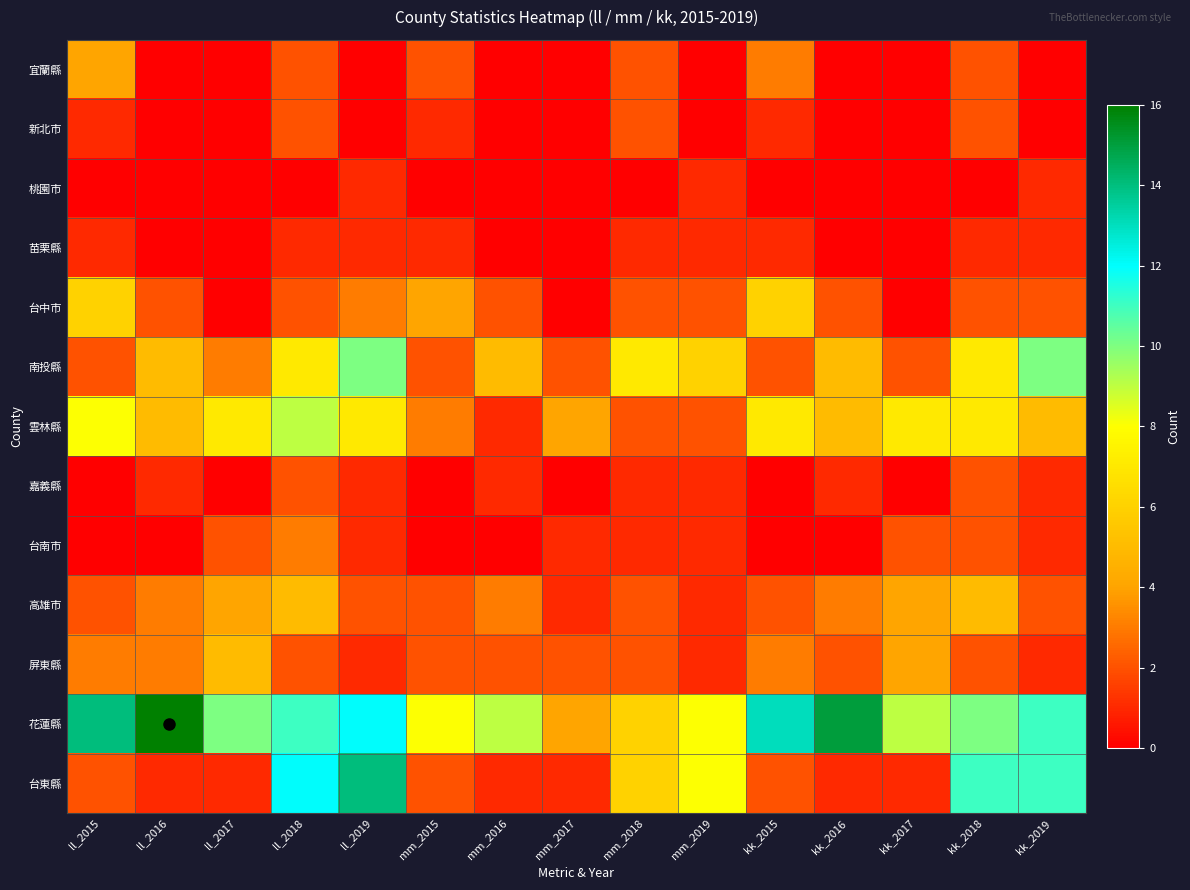

Reading left to right, what are all the values shown in this chart?

宜蘭縣: ll_2015=4	ll_2016=0	ll_2017=0	ll_2018=2	ll_2019=0	mm_2015=2	mm_2016=0	mm_2017=0	mm_2018=2	mm_2019=0	kk_2015=3	kk_2016=0	kk_2017=0	kk_2018=2	kk_2019=0
新北市: ll_2015=1	ll_2016=0	ll_2017=0	ll_2018=2	ll_2019=0	mm_2015=1	mm_2016=0	mm_2017=0	mm_2018=2	mm_2019=0	kk_2015=1	kk_2016=0	kk_2017=0	kk_2018=2	kk_2019=0
桃園市: ll_2015=0	ll_2016=0	ll_2017=0	ll_2018=0	ll_2019=1	mm_2015=0	mm_2016=0	mm_2017=0	mm_2018=0	mm_2019=1	kk_2015=0	kk_2016=0	kk_2017=0	kk_2018=0	kk_2019=1
苗栗縣: ll_2015=1	ll_2016=0	ll_2017=0	ll_2018=1	ll_2019=1	mm_2015=1	mm_2016=0	mm_2017=0	mm_2018=1	mm_2019=1	kk_2015=1	kk_2016=0	kk_2017=0	kk_2018=1	kk_2019=1
台中市: ll_2015=6	ll_2016=2	ll_2017=0	ll_2018=2	ll_2019=3	mm_2015=4	mm_2016=2	mm_2017=0	mm_2018=2	mm_2019=2	kk_2015=6	kk_2016=2	kk_2017=0	kk_2018=2	kk_2019=2
南投縣: ll_2015=2	ll_2016=5	ll_2017=3	ll_2018=7	ll_2019=10	mm_2015=2	mm_2016=5	mm_2017=2	mm_2018=7	mm_2019=6	kk_2015=2	kk_2016=5	kk_2017=2	kk_2018=7	kk_2019=10
雲林縣: ll_2015=8	ll_2016=5	ll_2017=7	ll_2018=9	ll_2019=7	mm_2015=3	mm_2016=1	mm_2017=4	mm_2018=2	mm_2019=2	kk_2015=7	kk_2016=5	kk_2017=7	kk_2018=7	kk_2019=5
嘉義縣: ll_2015=0	ll_2016=1	ll_2017=0	ll_2018=2	ll_2019=1	mm_2015=0	mm_2016=1	mm_2017=0	mm_2018=1	mm_2019=1	kk_2015=0	kk_2016=1	kk_2017=0	kk_2018=2	kk_2019=1
台南市: ll_2015=0	ll_2016=0	ll_2017=2	ll_2018=3	ll_2019=1	mm_2015=0	mm_2016=0	mm_2017=1	mm_2018=1	mm_2019=1	kk_2015=0	kk_2016=0	kk_2017=2	kk_2018=2	kk_2019=1
高雄市: ll_2015=2	ll_2016=3	ll_2017=4	ll_2018=5	ll_2019=2	mm_2015=2	mm_2016=3	mm_2017=1	mm_2018=2	mm_2019=1	kk_2015=2	kk_2016=3	kk_2017=4	kk_2018=5	kk_2019=2
屏東縣: ll_2015=3	ll_2016=3	ll_2017=5	ll_2018=2	ll_2019=1	mm_2015=2	mm_2016=2	mm_2017=2	mm_2018=2	mm_2019=1	kk_2015=3	kk_2016=2	kk_2017=4	kk_2018=2	kk_2019=1
花蓮縣: ll_2015=14	ll_2016=16	ll_2017=10	ll_2018=11	ll_2019=12	mm_2015=8	mm_2016=9	mm_2017=4	mm_2018=6	mm_2019=8	kk_2015=13	kk_2016=15	kk_2017=9	kk_2018=10	kk_2019=11
台東縣: ll_2015=2	ll_2016=1	ll_2017=1	ll_2018=12	ll_2019=14	mm_2015=2	mm_2016=1	mm_2017=1	mm_2018=6	mm_2019=8	kk_2015=2	kk_2016=1	kk_2017=1	kk_2018=11	kk_2019=11